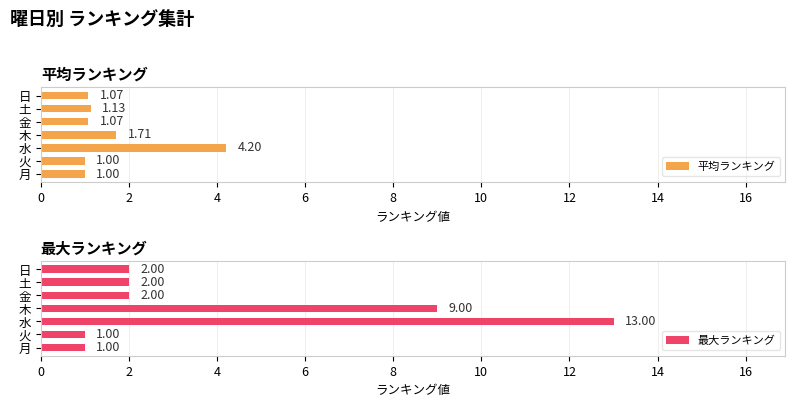

What is the value of the 最大ランキング bar at the 4th from the left?

9.0